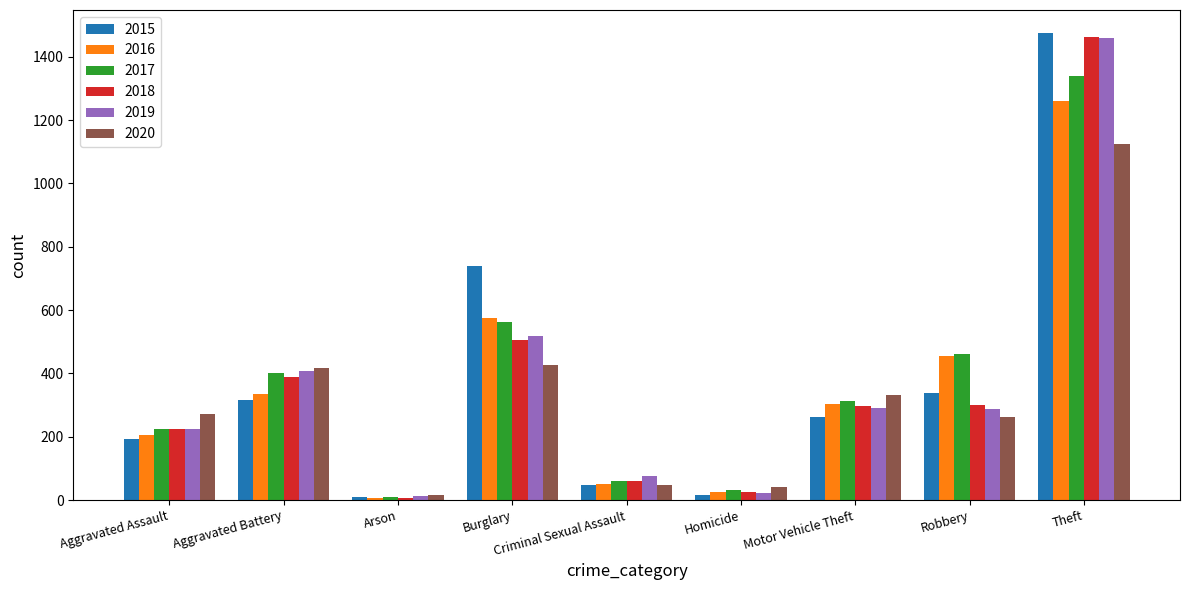

At which category is the sum across all series the highest?

Theft